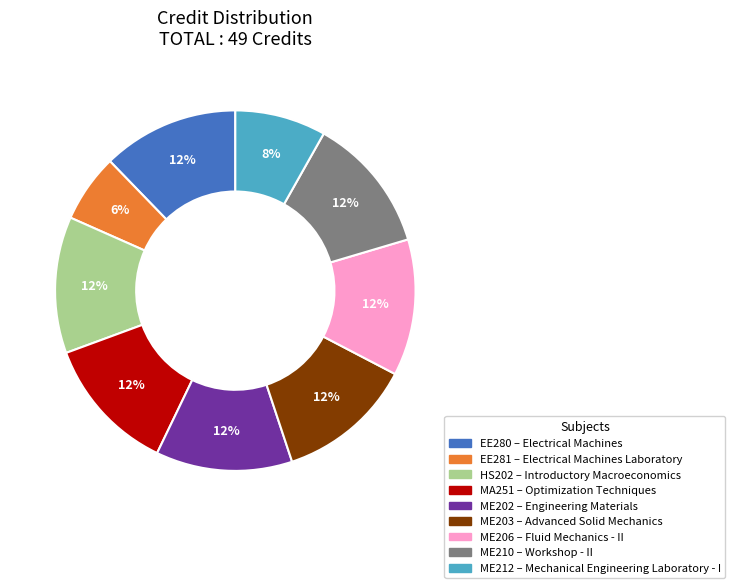

Approximately how many times larger is the value at EE281 compared to MA251?

0.5